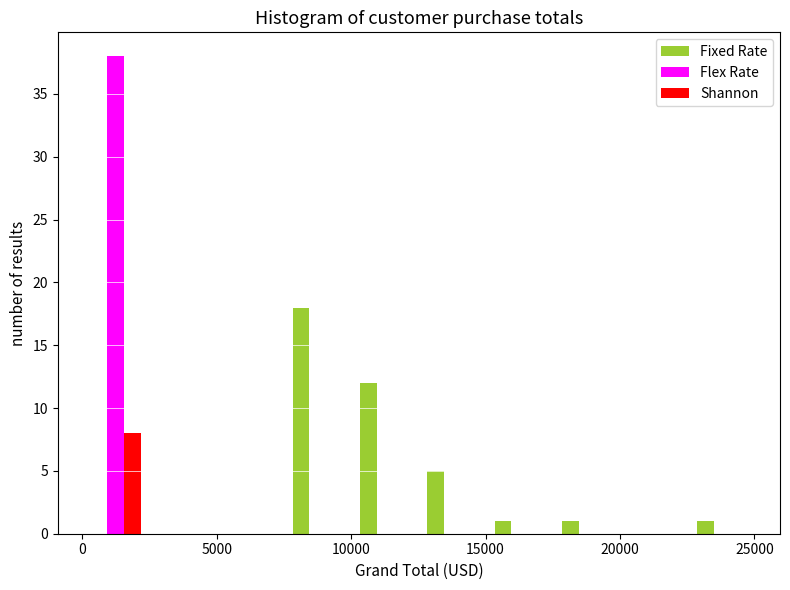

What is the height of the Flex Rate bar covering 0 to 2500 on the x-axis? Neither the bar edges nor the heights are printed on the chart, so give them approximately, as read against the axes.

38